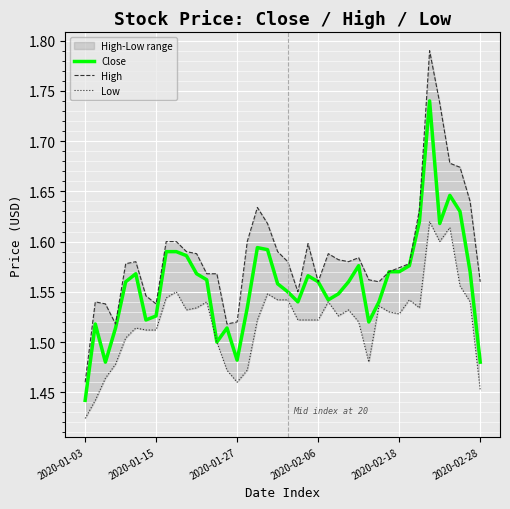

Which series has the largest total across all categories?

High